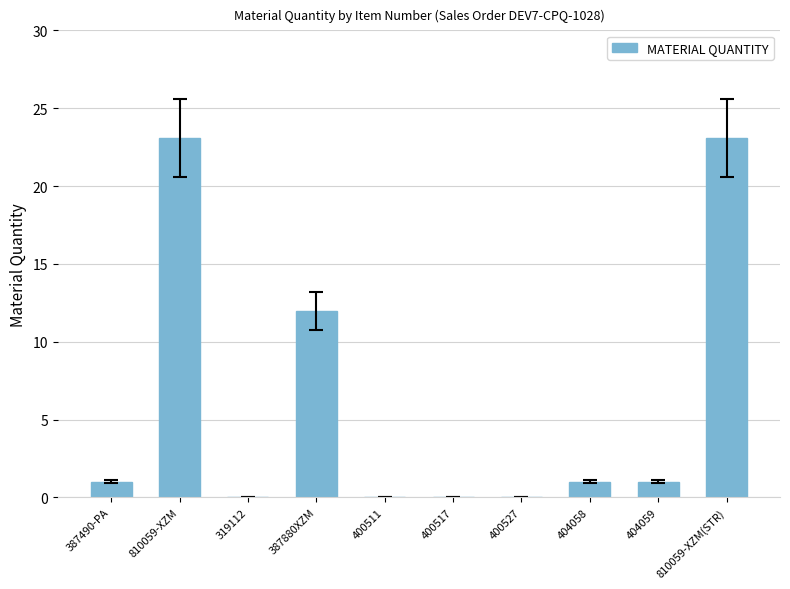

True or false: the data shows 1.0 at 387490-PA.

True